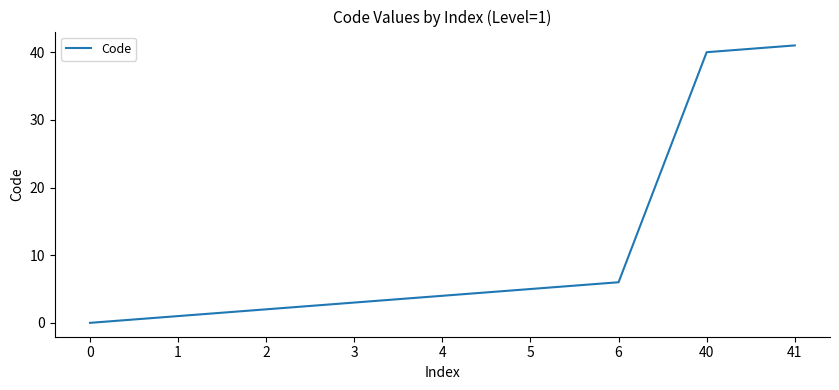

The chart shows a value of 8 at 5. True or false?

False